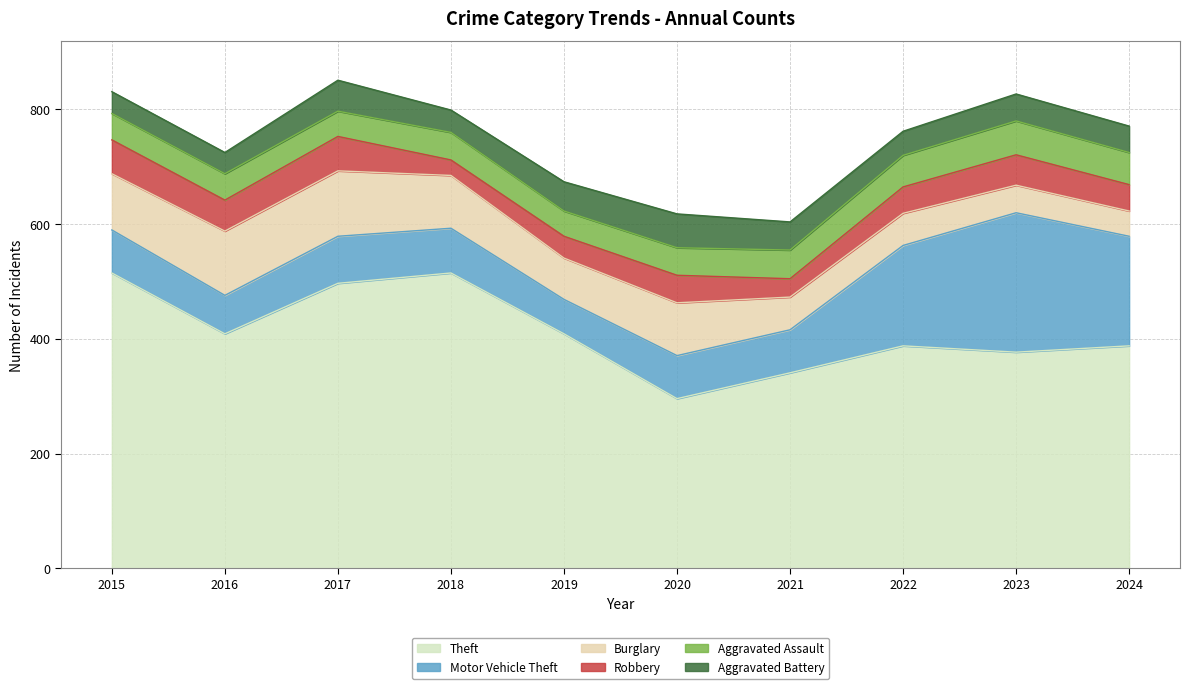

Reading right to left, transcribe all the data shown in this chart.

Theft: 388	377	388	341	296	409	515	497	409	515
Motor Vehicle Theft: 191	243	175	75	75	60	78	82	67	75
Burglary: 44	48	56	57	92	72	92	114	112	98
Robbery: 46	53	46	32	48	38	27	60	54	59
Aggravated Assault: 56	59	55	50	48	44	48	44	46	46
Aggravated Battery: 46	47	42	49	59	51	39	54	37	38